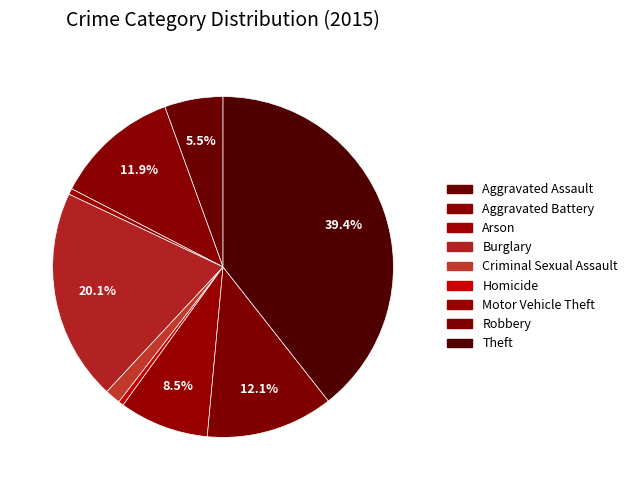

The Robbery slice represents 12% of the pie. True or false?

True